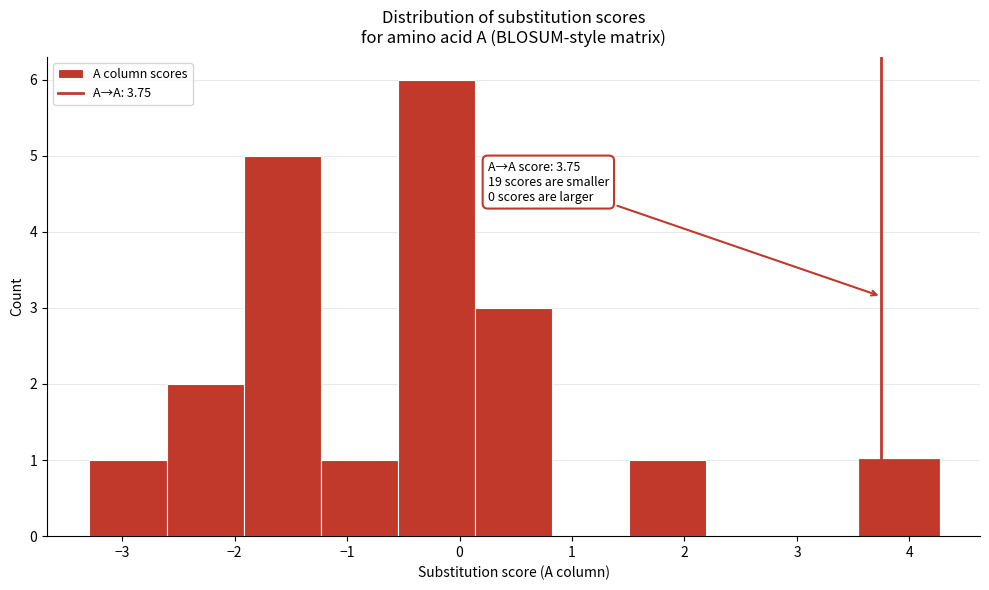

Which range on the x-axis has the tallest bar?

-0.5 to 0.1